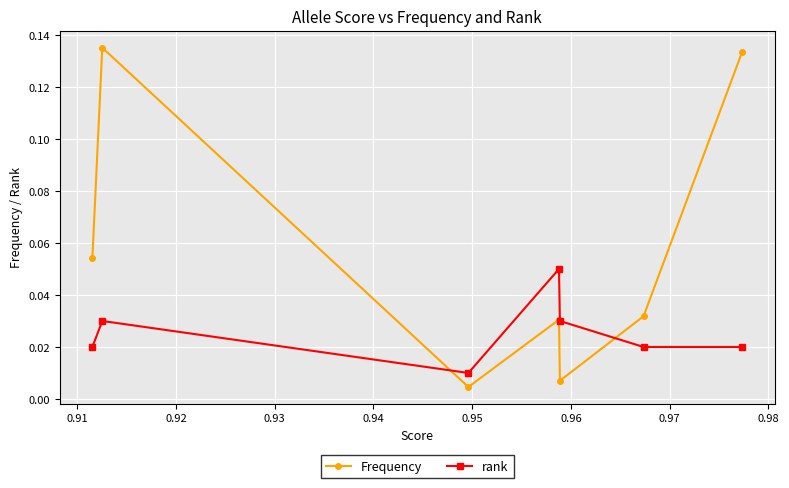

What are all the series names shown in the legend?

Frequency, rank